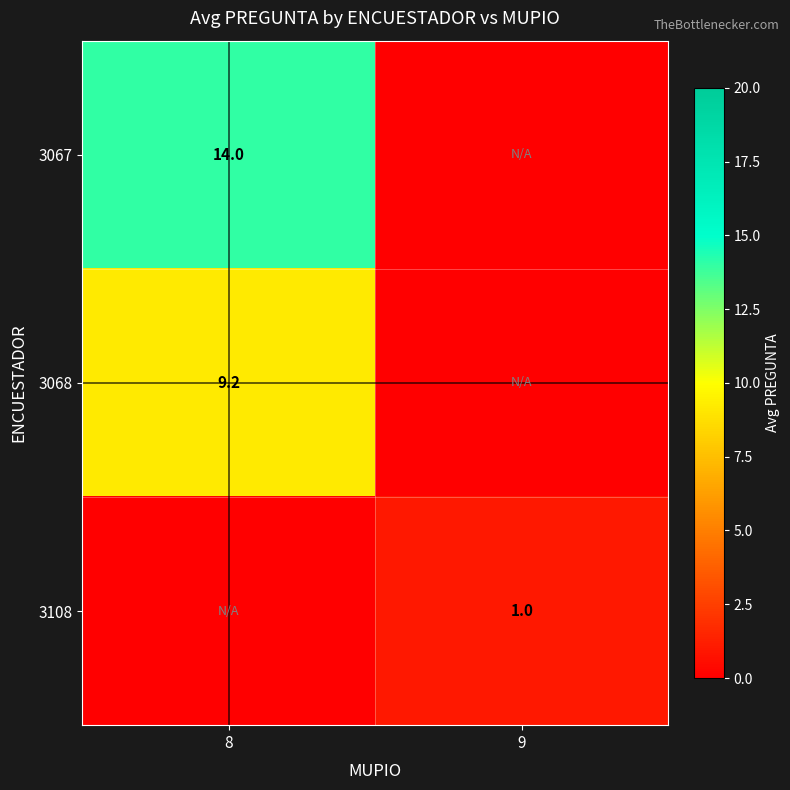

True or false: 3108 has a value of 1.5 at 9.

False